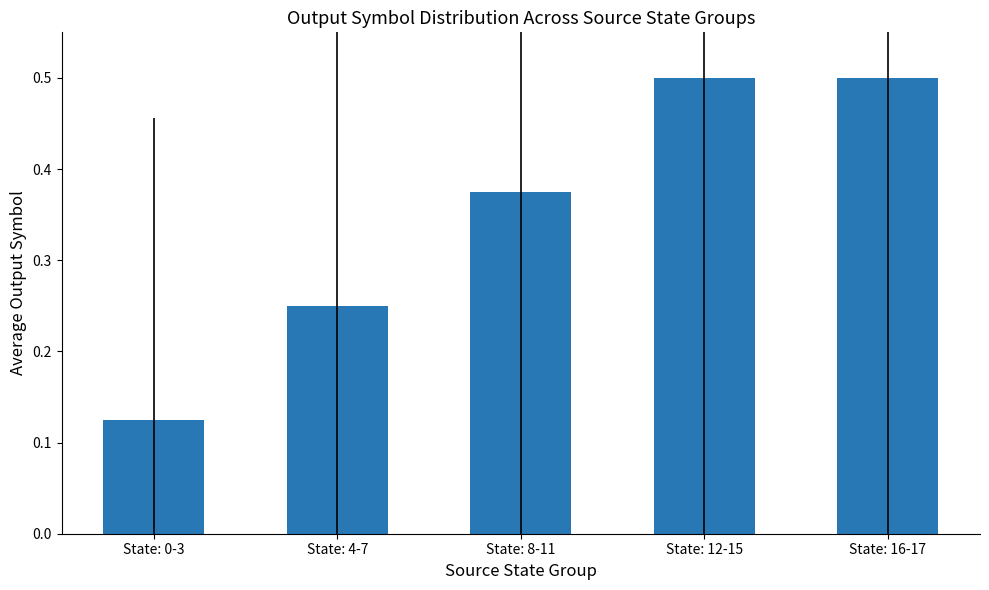

What position from the right is State: 4-7?

4